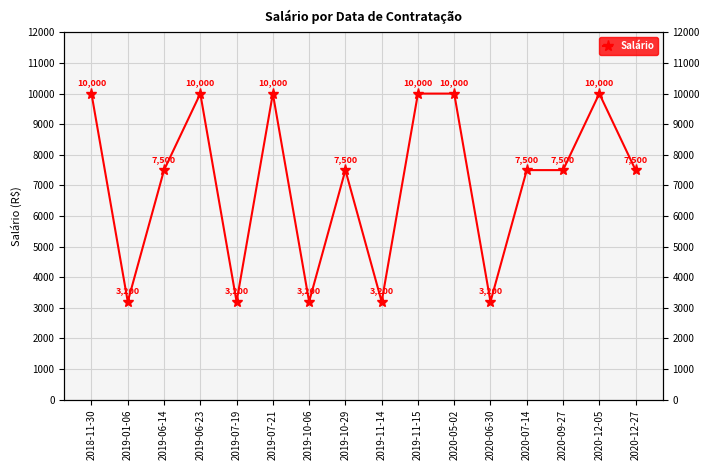

At which label is the value closest to 6600?

2019-06-14